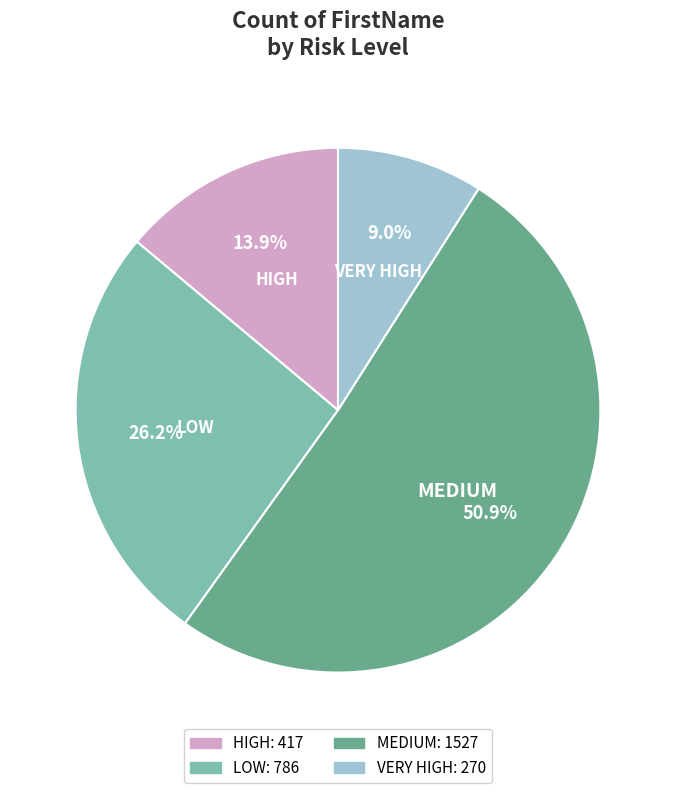

Which category has the smallest portion of the pie?

VERY HIGH